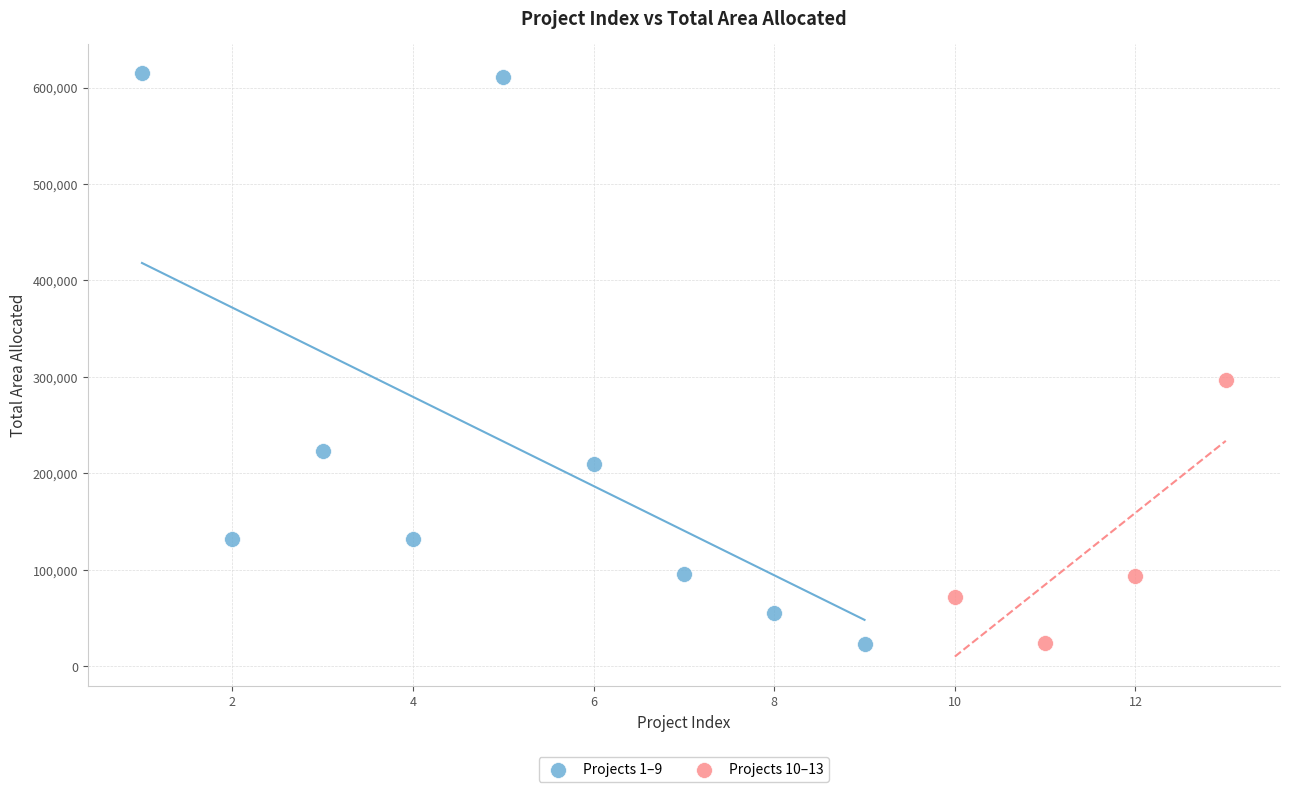

Which series reaches the maximum Y coordinate?

Projects 1–9